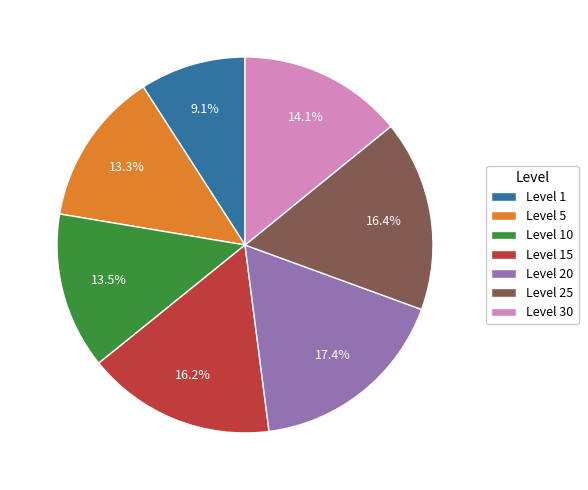

How many slices are in this pie chart?

7